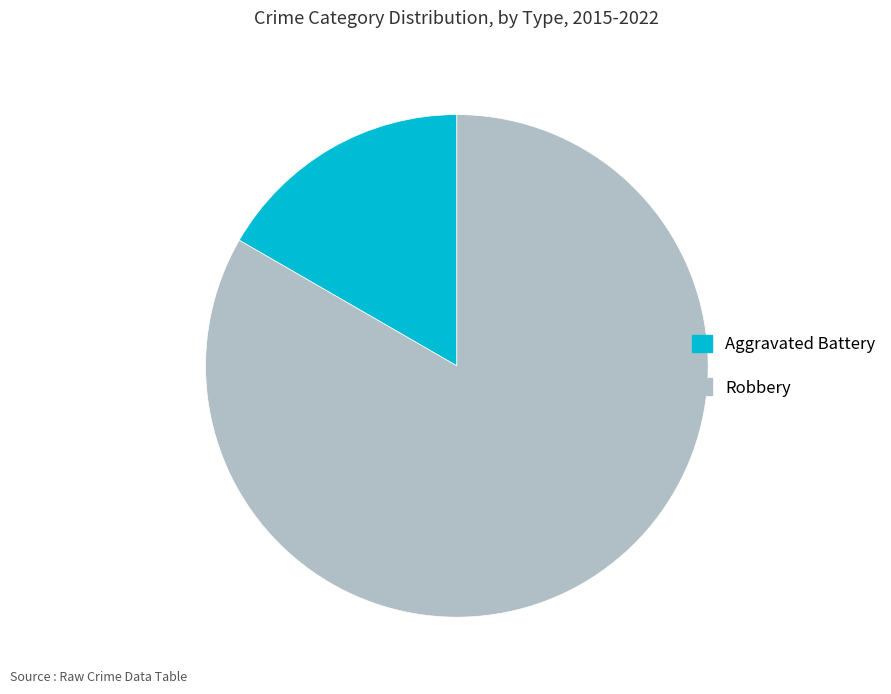

Combined, do Robbery and Aggravated Battery account for over 50%?

Yes